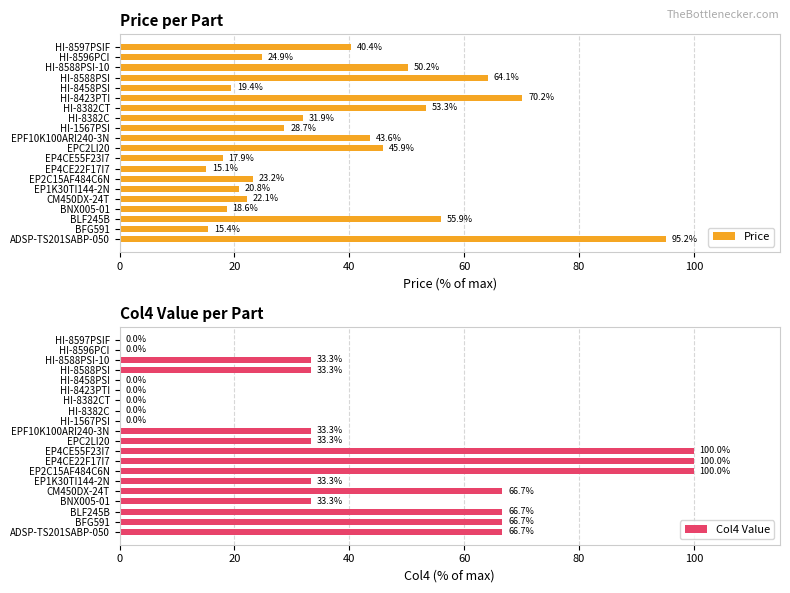

Read the Price value at EPF10K100ARI240-3N.

43.6